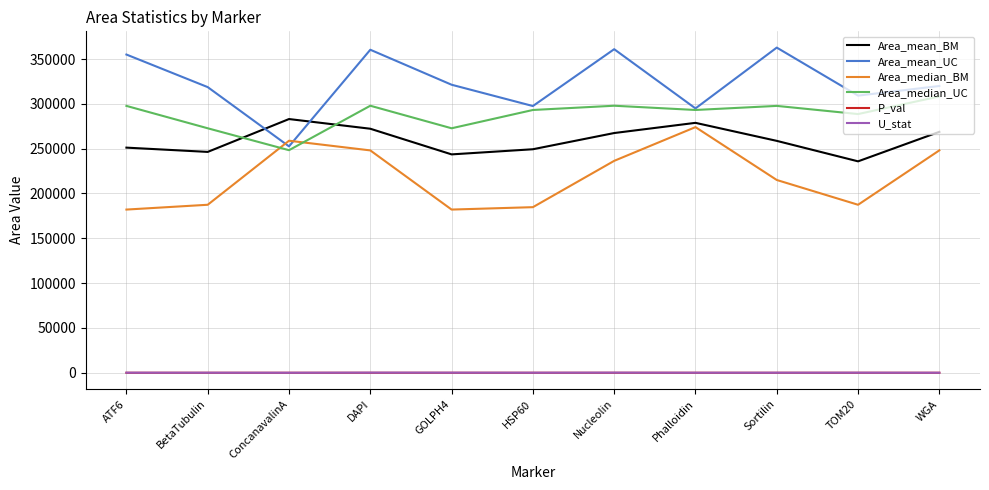

What is the sum of the Area_mean_UC values at BetaTubulin and GOLPH4?

639984.0